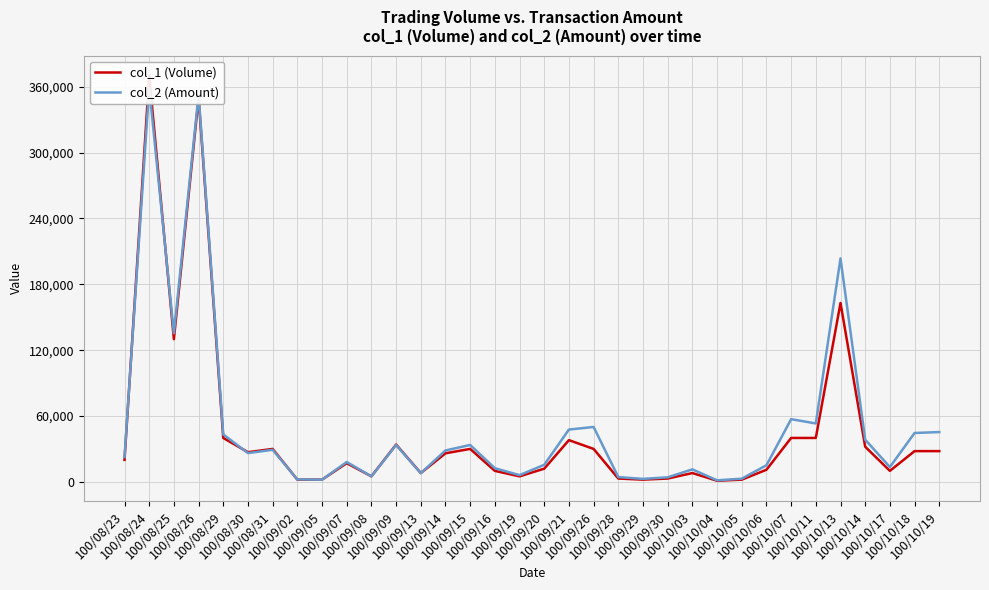

What is the maximum value shown in the chart?

370000